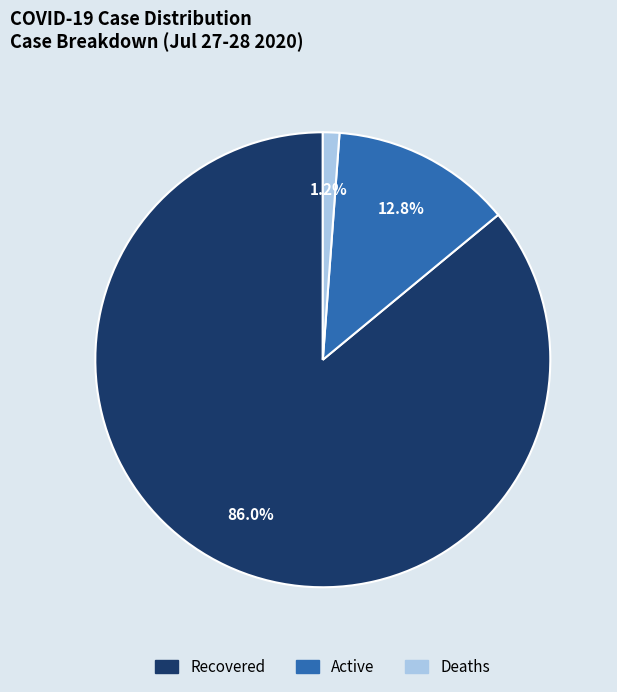

To the nearest percent, what is the average slice percentage?

33%